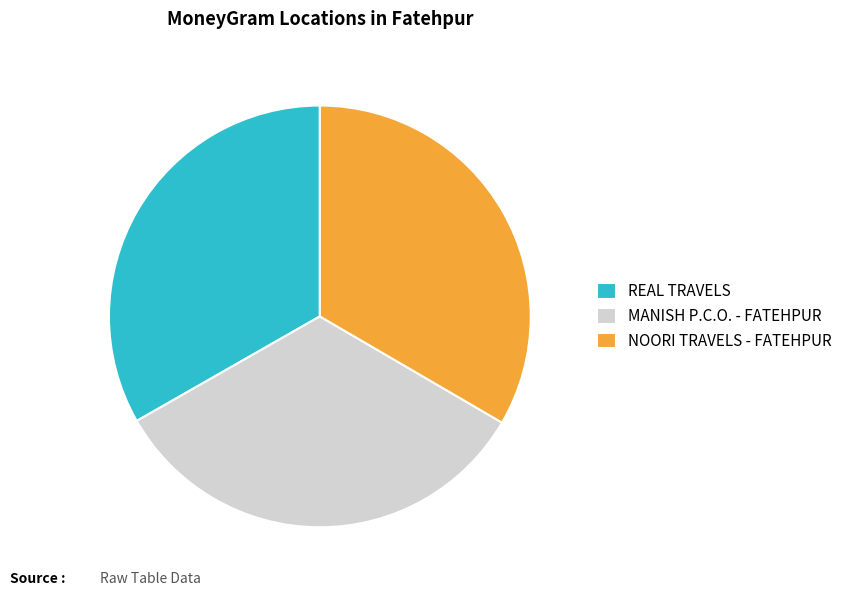

The MANISH P.C.O. - FATEHPUR slice represents 33% of the pie. True or false?

True